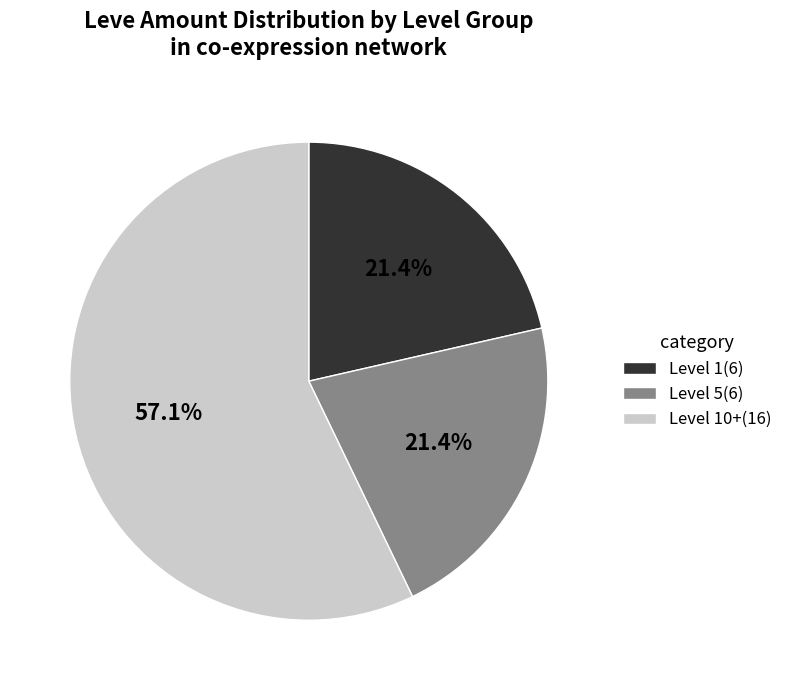

How much of the chart is everything except Level 5(6)?

78.6%